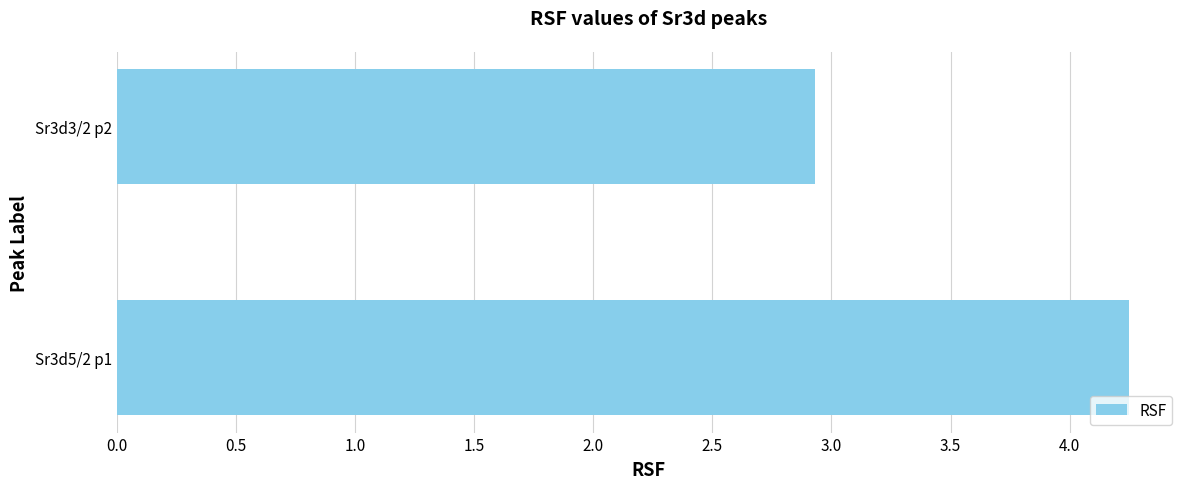

List the labels in order of value, smallest first.

Sr3d3/2 p2, Sr3d5/2 p1